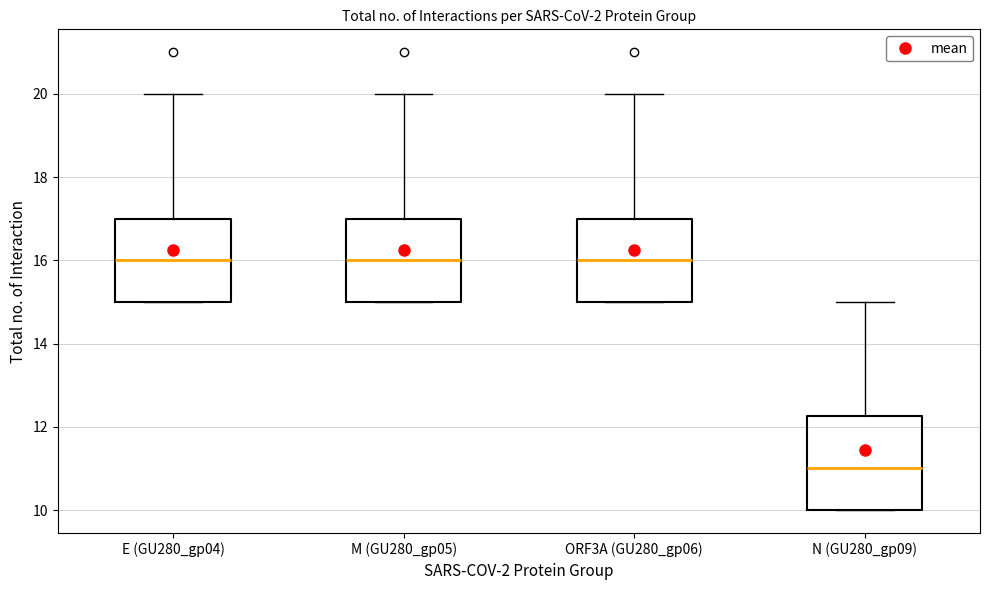

Which box's median line is the lowest?

N (GU280_gp09)